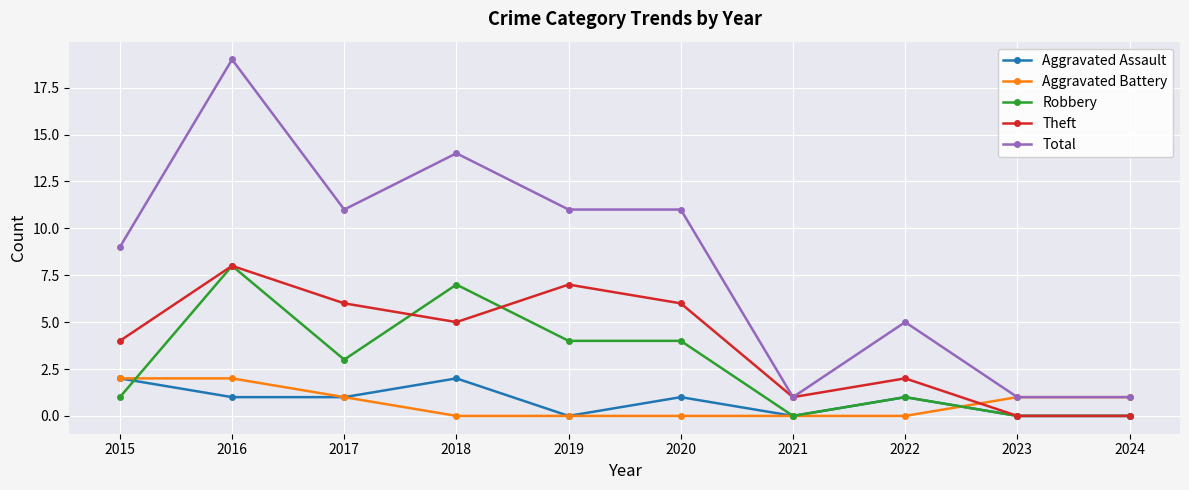

At which category is the sum across all series the highest?

2016